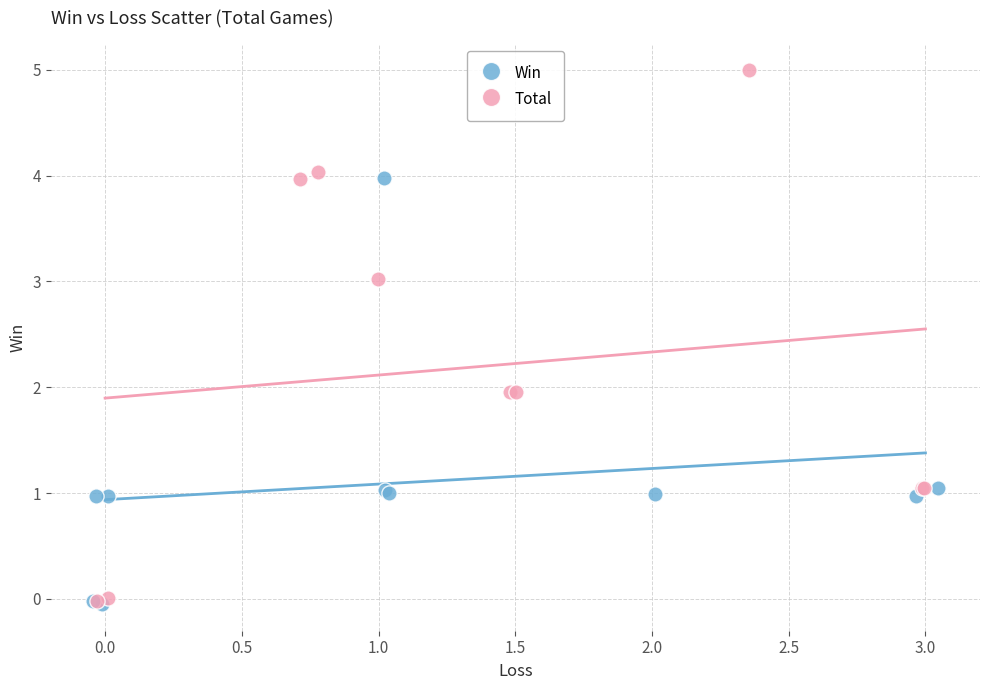

Which series contains the highest Y value?

Total